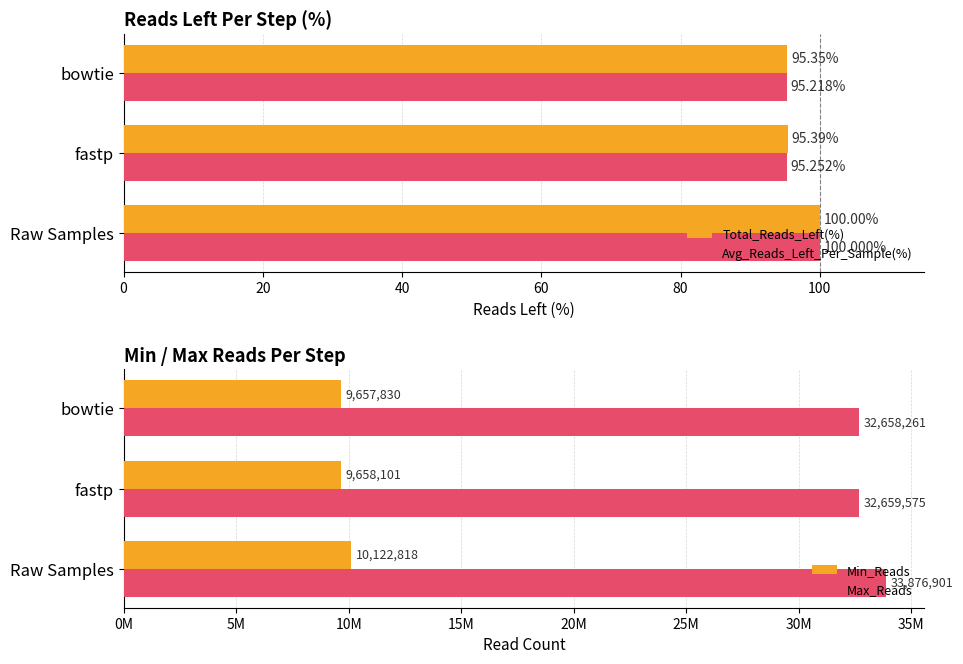

List the series in order of their peak value, lowest first.

Total_Reads_Left(%), Avg_Reads_Left_Per_Sample(%), Min_Reads, Max_Reads